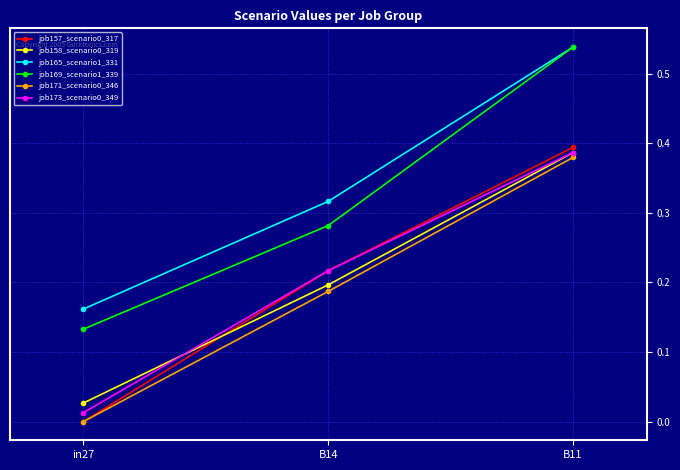

Which category has the lowest value across all series?

in27